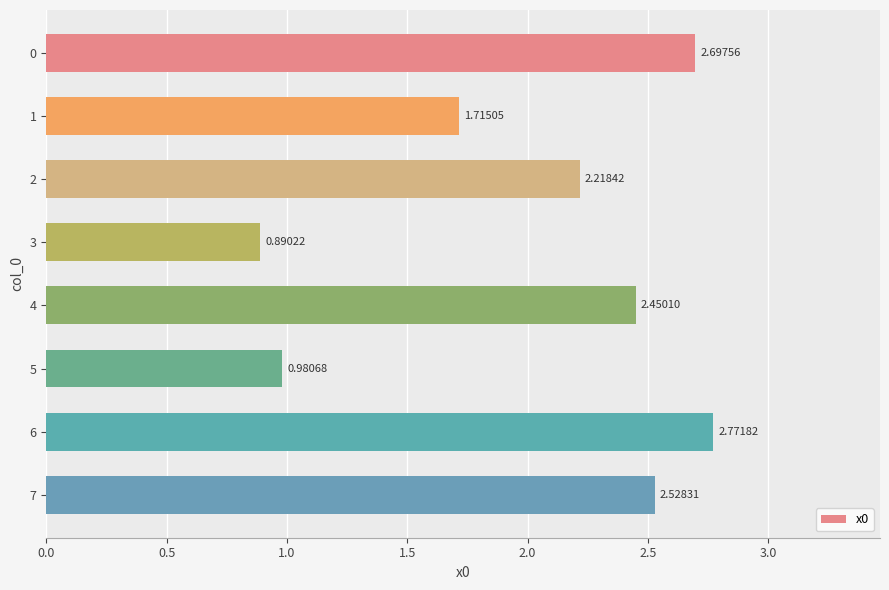

Rank the categories by value from highest to lowest.

6, 0, 7, 4, 2, 1, 5, 3